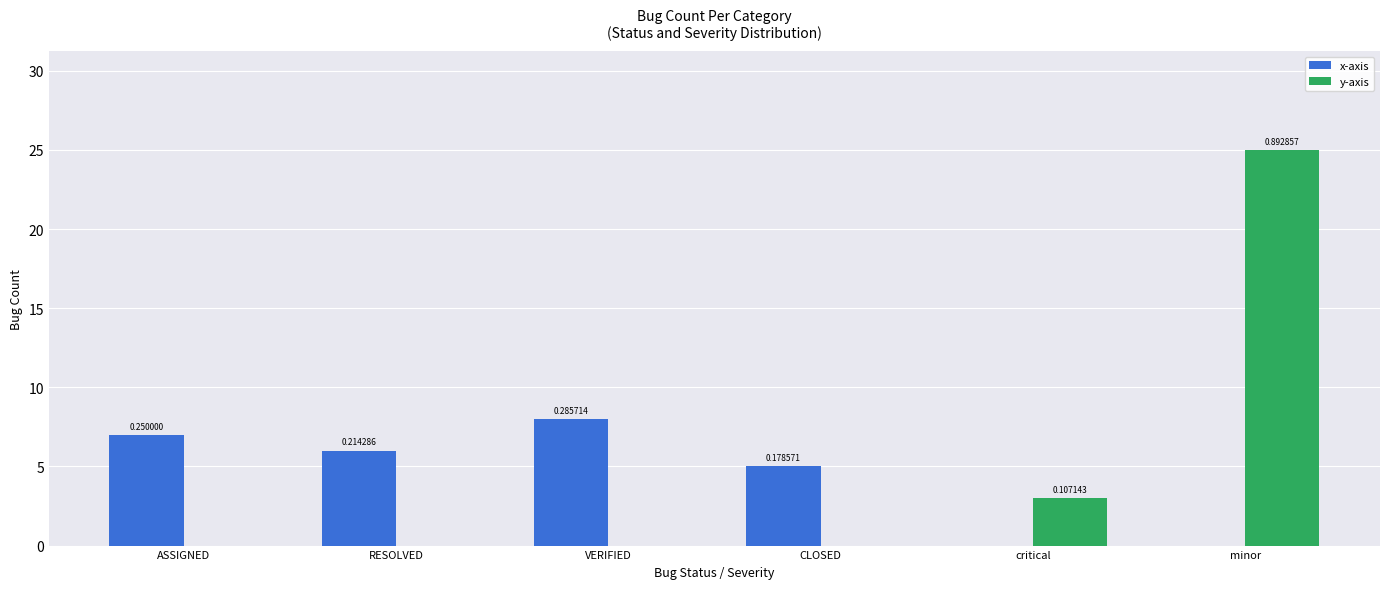

What position from the left is critical?

5